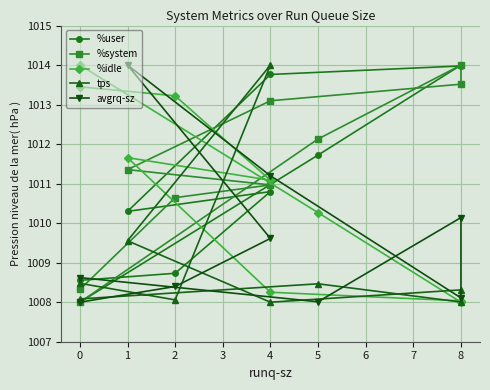

True or false: avgrq-sz has a value of 1725.0 at 4.

False